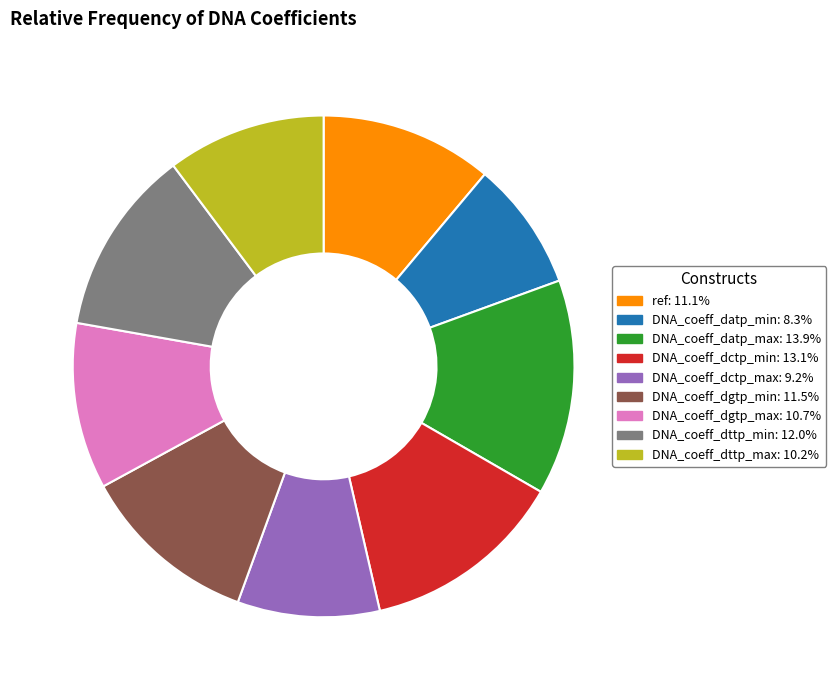

Between DNA_coeff_datp_min and DNA_coeff_dttp_max, which is larger?

DNA_coeff_dttp_max